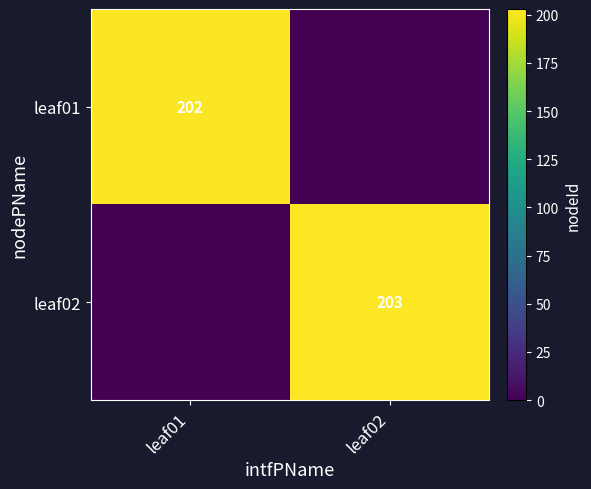

At which category does the chart reach its minimum across all series?

leaf02